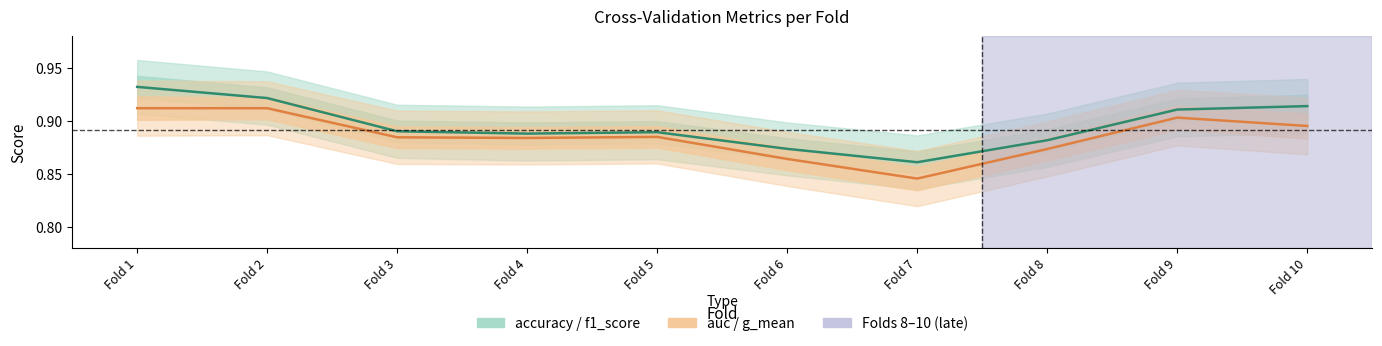

How many data points does each series have?

10